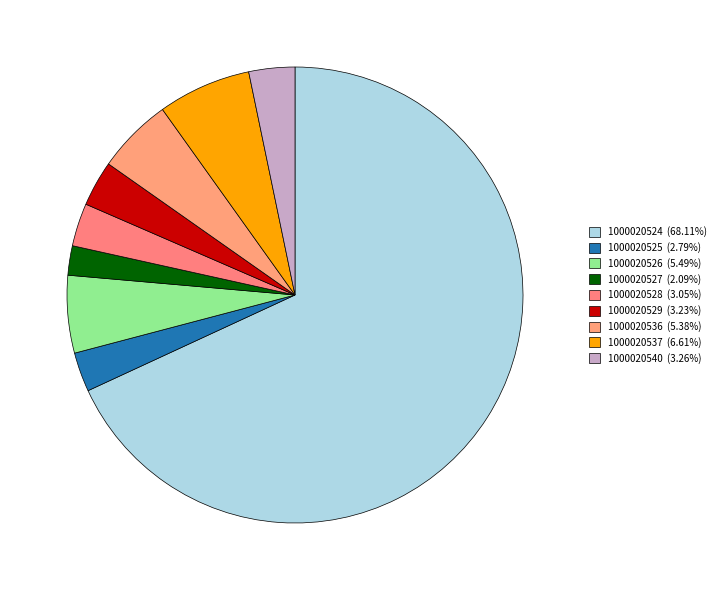

To the nearest percent, what portion does 1000020525 represent?

3%